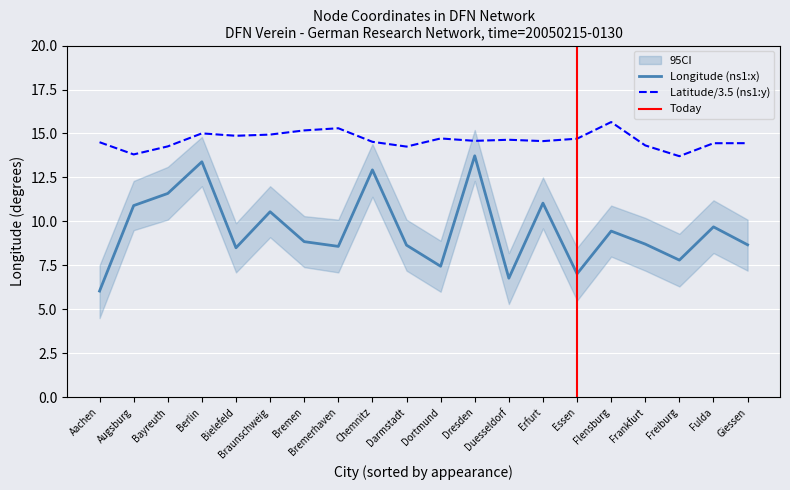

At how many categories does at least one series exceed 15?

4